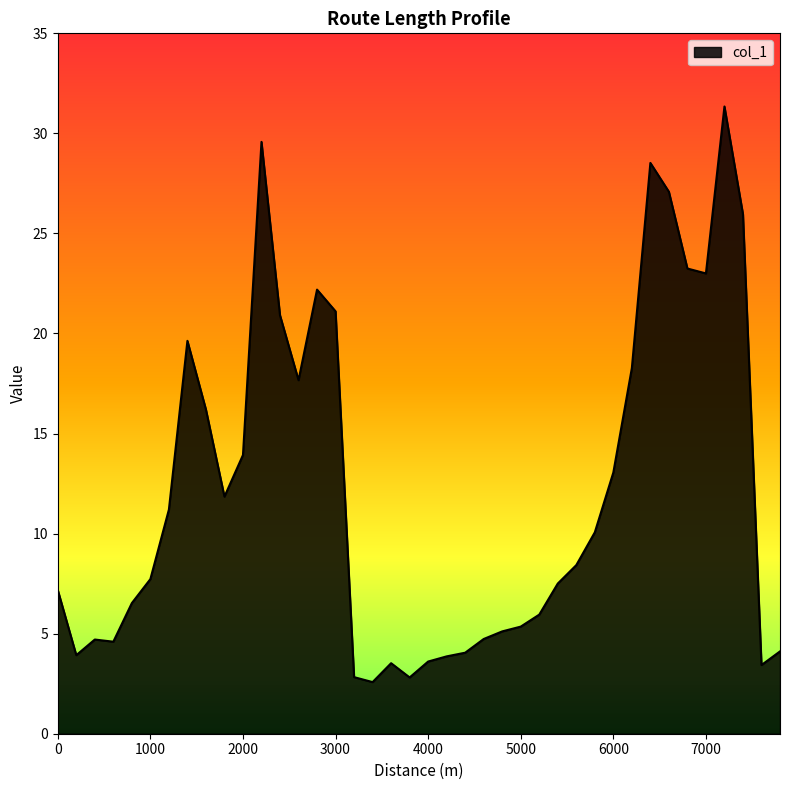

What is the smallest value displayed?

2.6